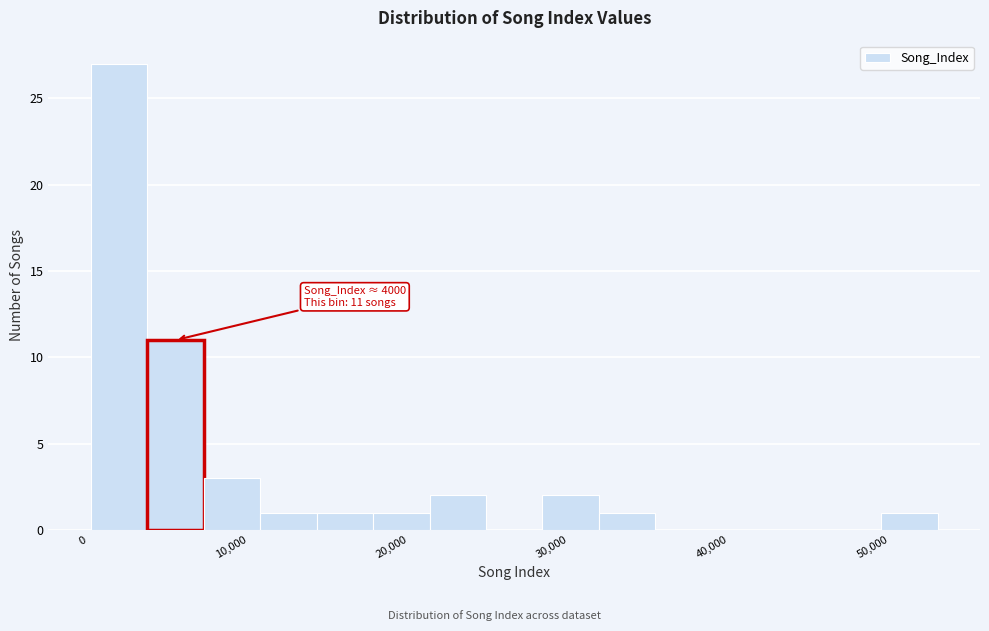

Around what value on the x-axis is the tallest bar? Give the approximate position of its centre, as read against the axis.

2000